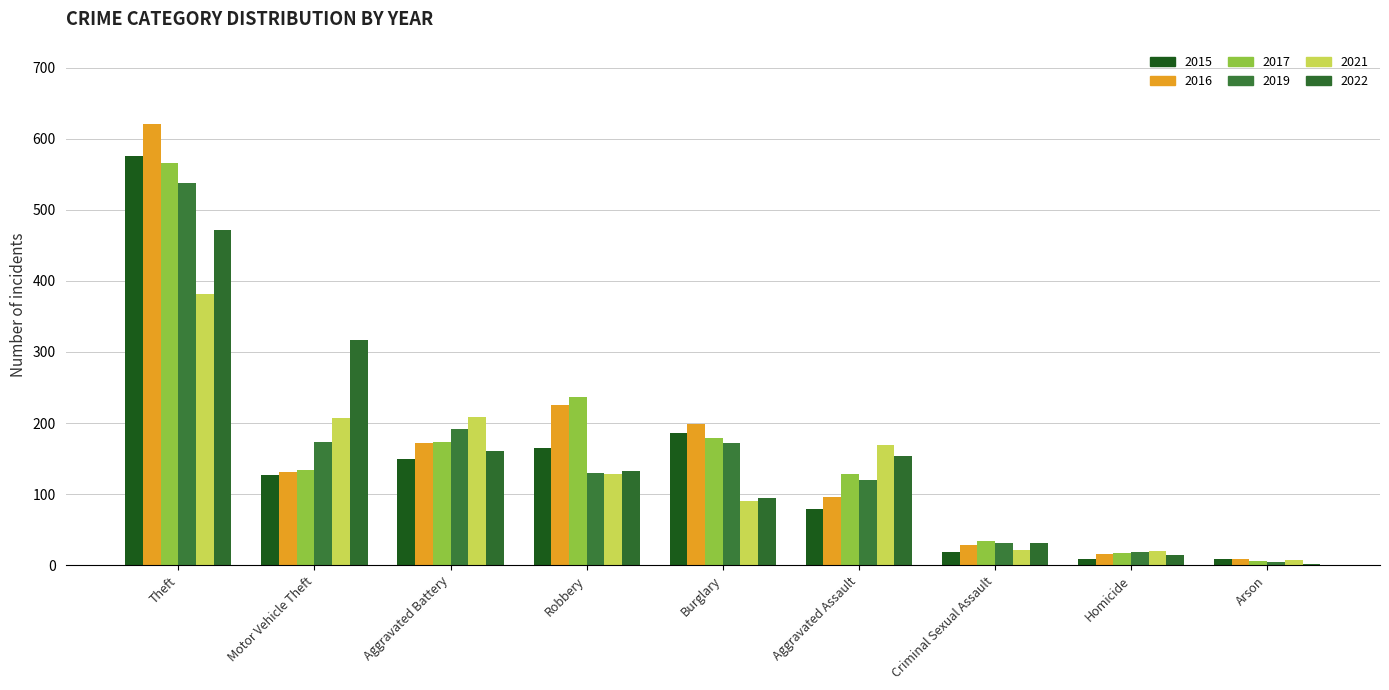

Does the chart contain stacked bars?

No